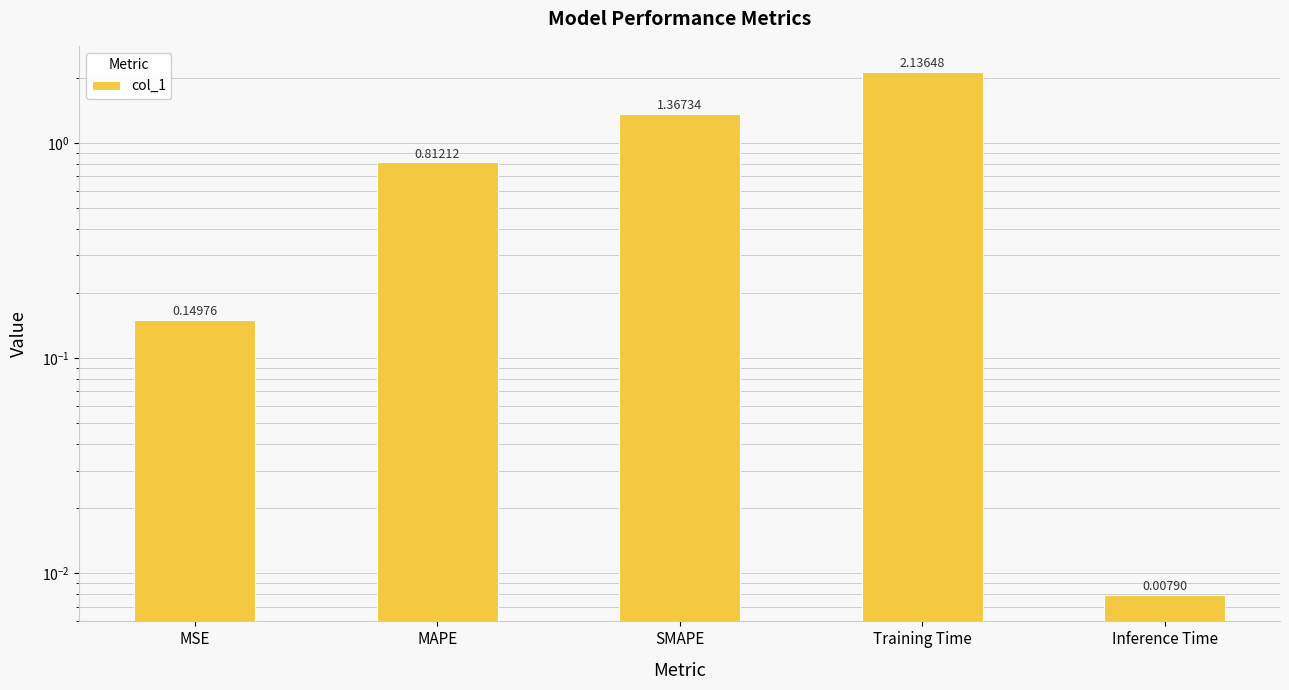

True or false: the data shows 2.9 at Training Time.

False